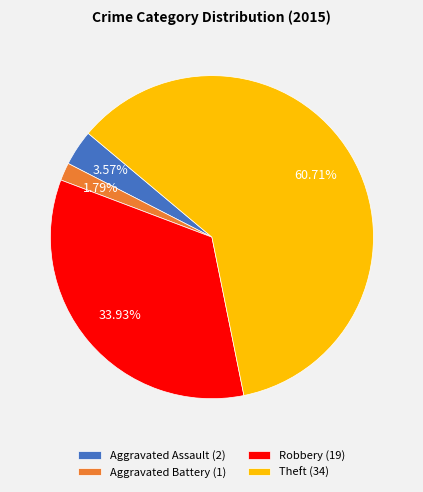

Does Theft (34) account for over 50% of the chart?

Yes